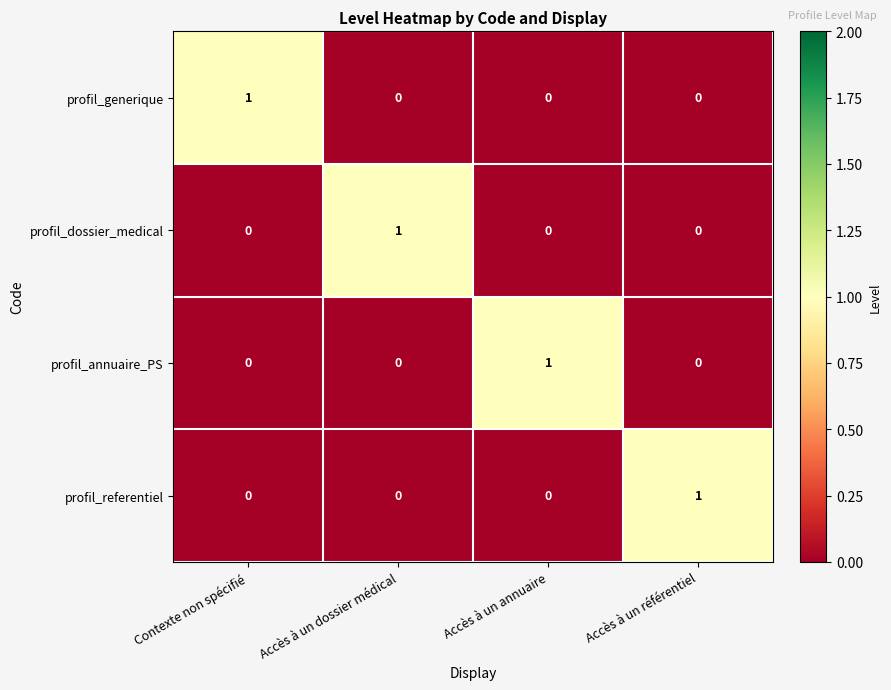

Is it true that profil_annuaire_PS equals 0 at Accès à un référentiel?

True